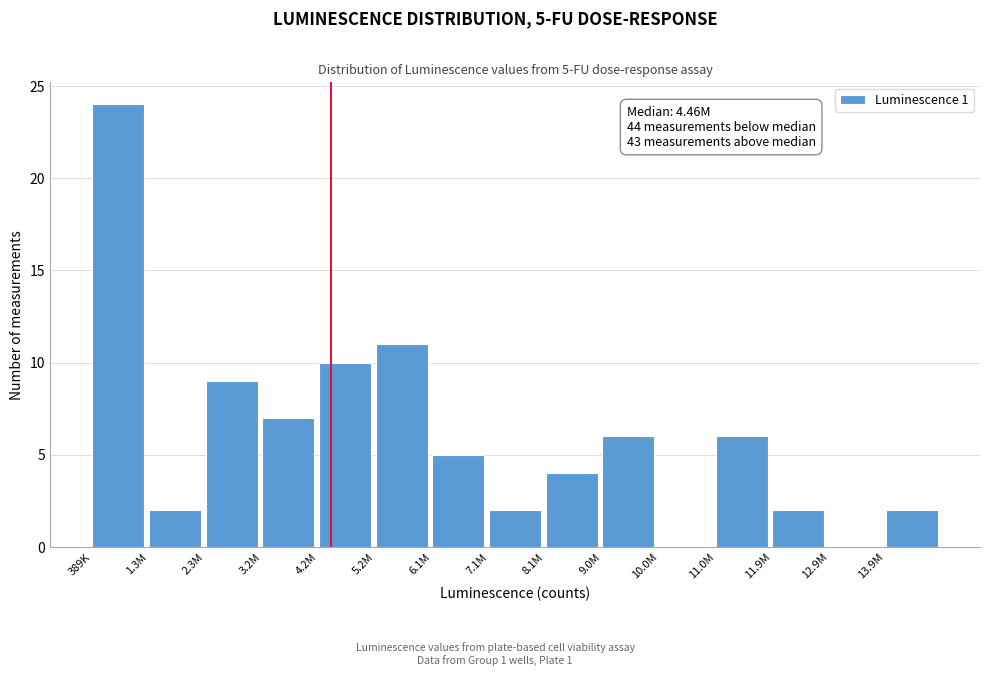

Reading left to right, transcribe all the data shown in this chart.

389K=24	1.3M=2	2.3M=9	3.2M=7	4.2M=10	5.2M=11	6.1M=5	7.1M=2	8.1M=4	9.0M=6	10.0M=0	11.0M=6	11.9M=2	12.9M=0	13.9M=2